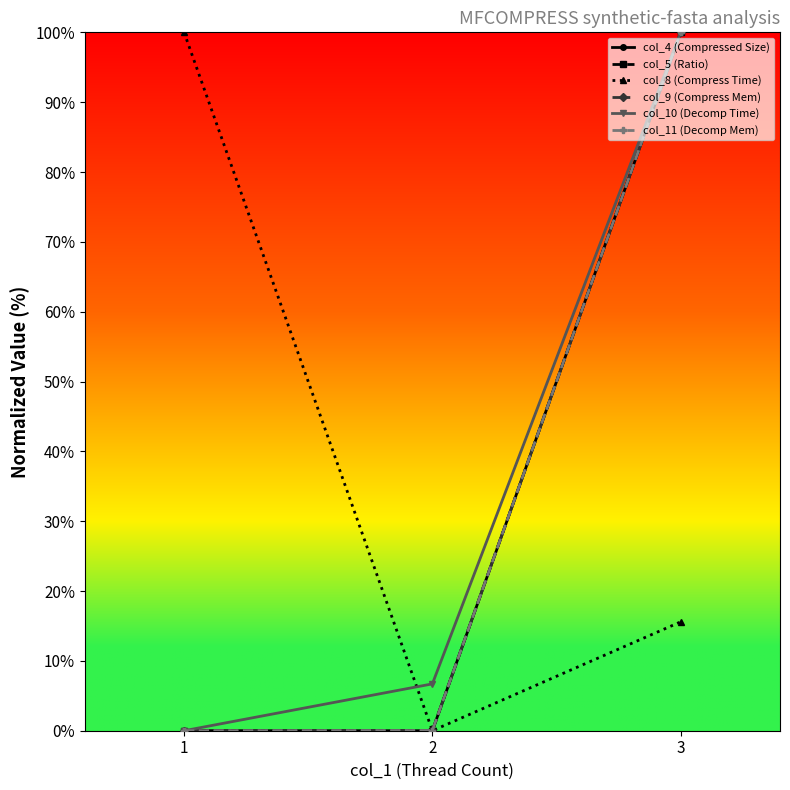

Is the value of col_10 (Decomp Time) at 3 greater than the value of col_9 (Compress Mem) at 1?

Yes